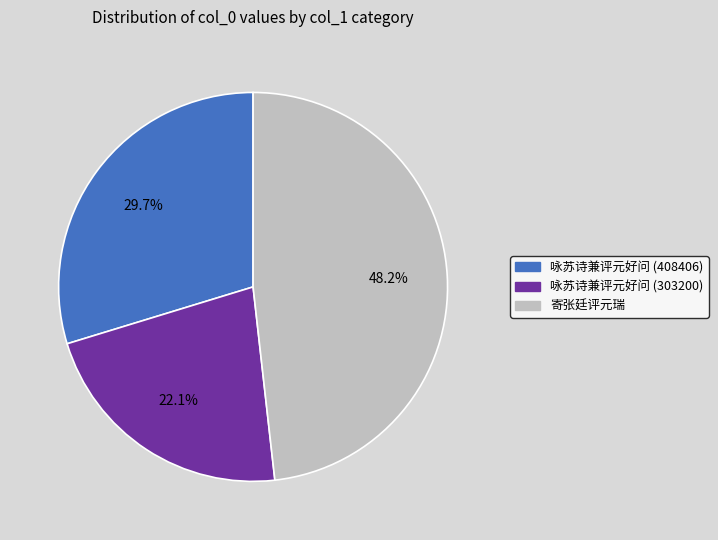

What is the total percentage of 寄张廷评元瑞 and 咏苏诗兼评元好问 (408406)?

77.9%